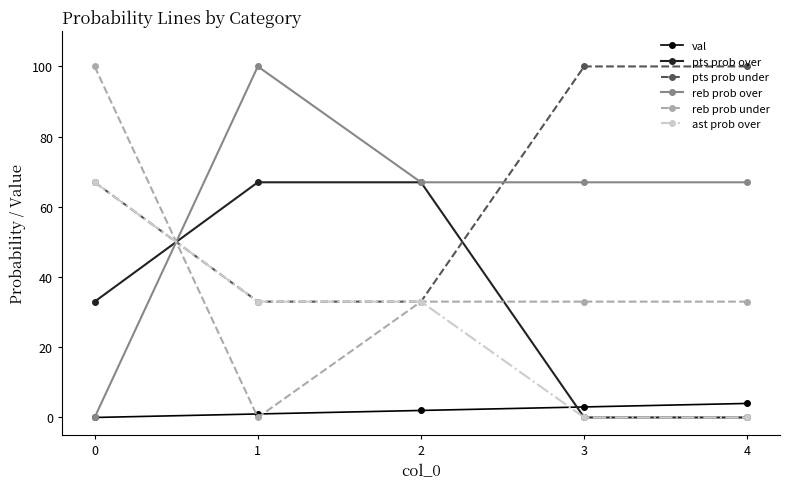

What are all the series names shown in the legend?

val, pts prob over, pts prob under, reb prob over, reb prob under, ast prob over